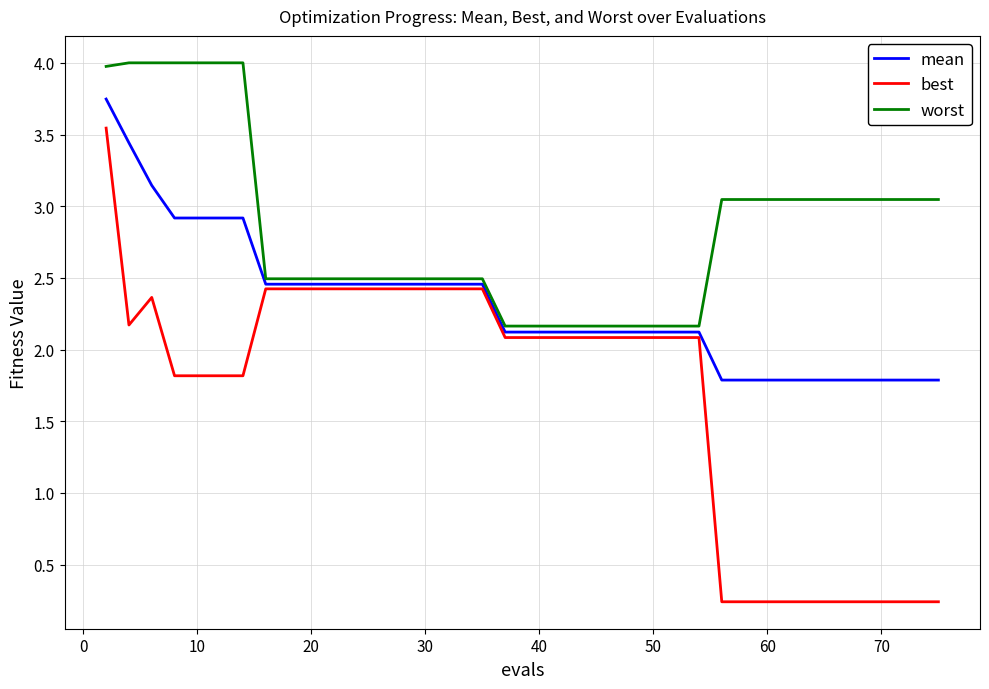

Rank the series by their maximum value, from highest to lowest.

worst, mean, best